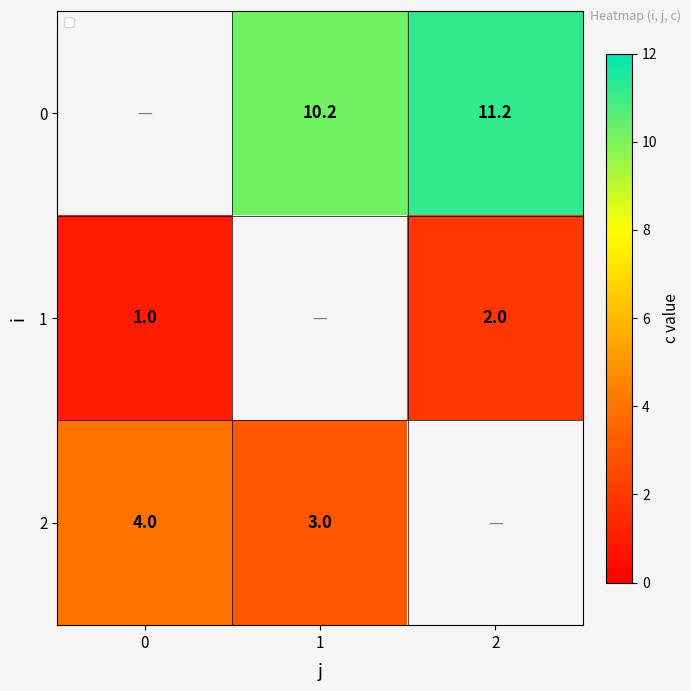

The value of 0 at 1 is 15.5. True or false?

False